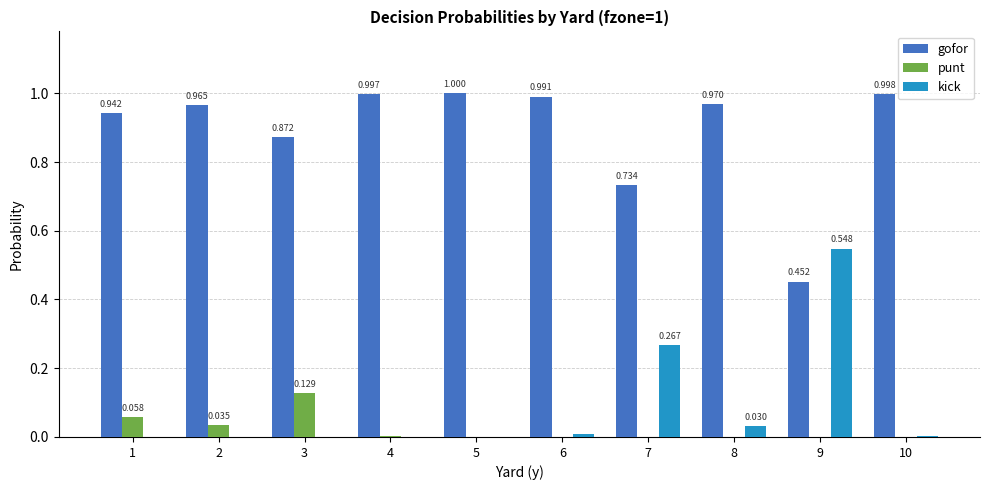

True or false: gofor has a value of 1.0 at 5.

True